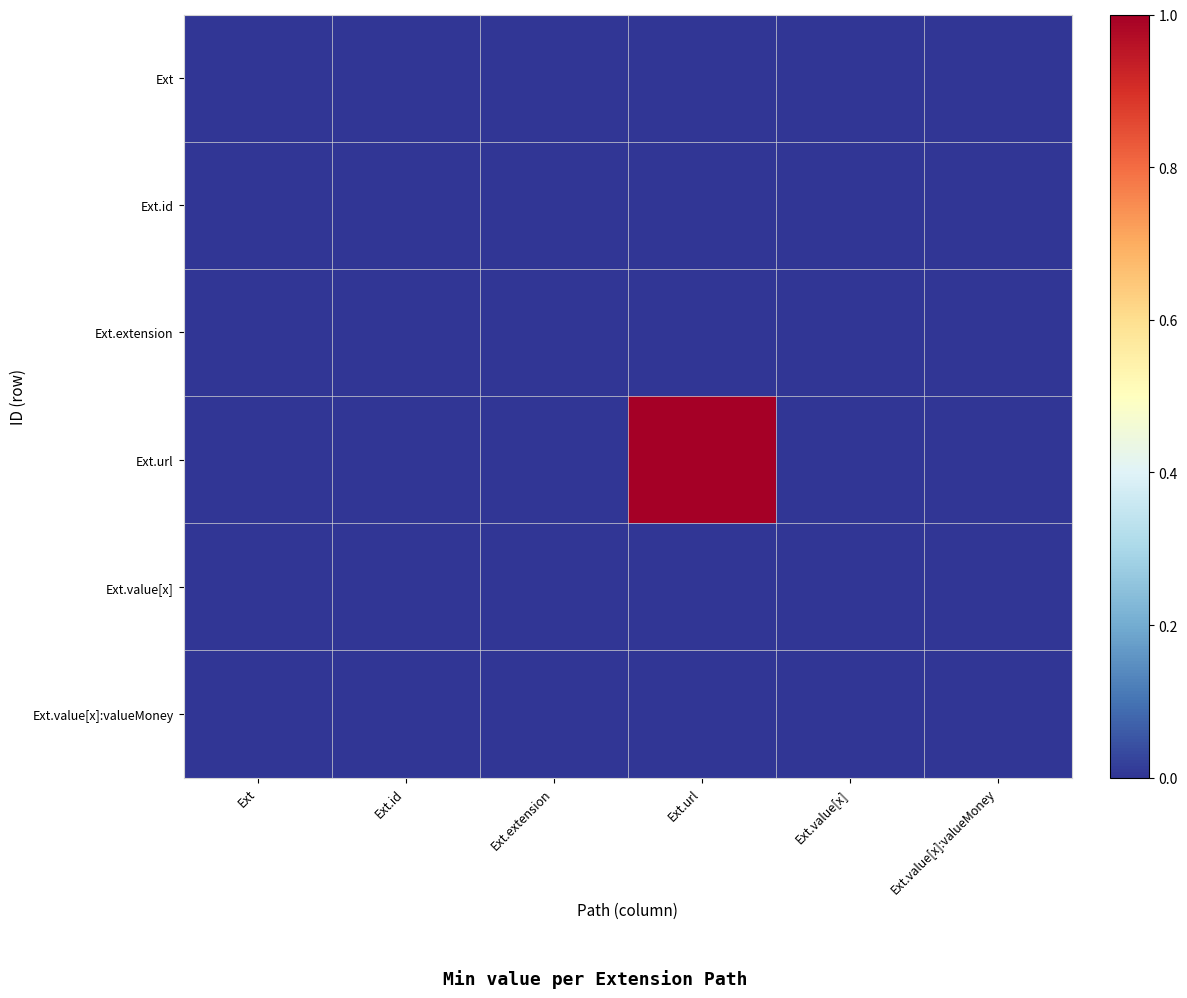

Reading left to right, transcribe all the data shown in this chart.

Ext: Ext=0	Ext.id=0	Ext.extension=0	Ext.url=0	Ext.value[x]=0	Ext.value[x]:valueMoney=0
Ext.id: Ext=0	Ext.id=0	Ext.extension=0	Ext.url=0	Ext.value[x]=0	Ext.value[x]:valueMoney=0
Ext.extension: Ext=0	Ext.id=0	Ext.extension=0	Ext.url=0	Ext.value[x]=0	Ext.value[x]:valueMoney=0
Ext.url: Ext=0	Ext.id=0	Ext.extension=0	Ext.url=1	Ext.value[x]=0	Ext.value[x]:valueMoney=0
Ext.value[x]: Ext=0	Ext.id=0	Ext.extension=0	Ext.url=0	Ext.value[x]=0	Ext.value[x]:valueMoney=0
Ext.value[x]:valueMoney: Ext=0	Ext.id=0	Ext.extension=0	Ext.url=0	Ext.value[x]=0	Ext.value[x]:valueMoney=0